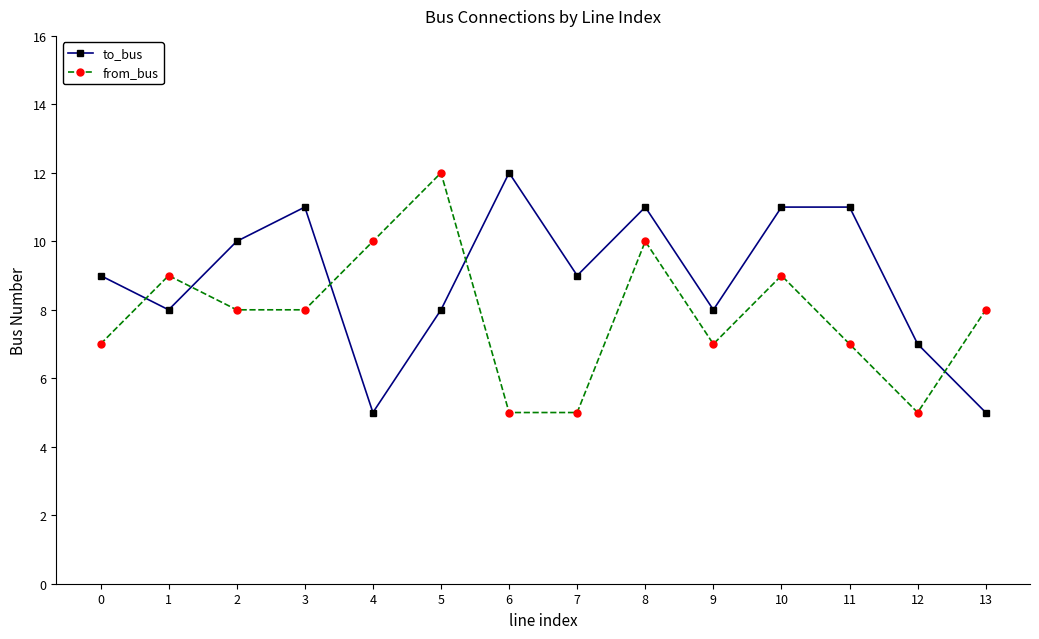

Between 2 and 5, which series saw the biggest shift?

from_bus